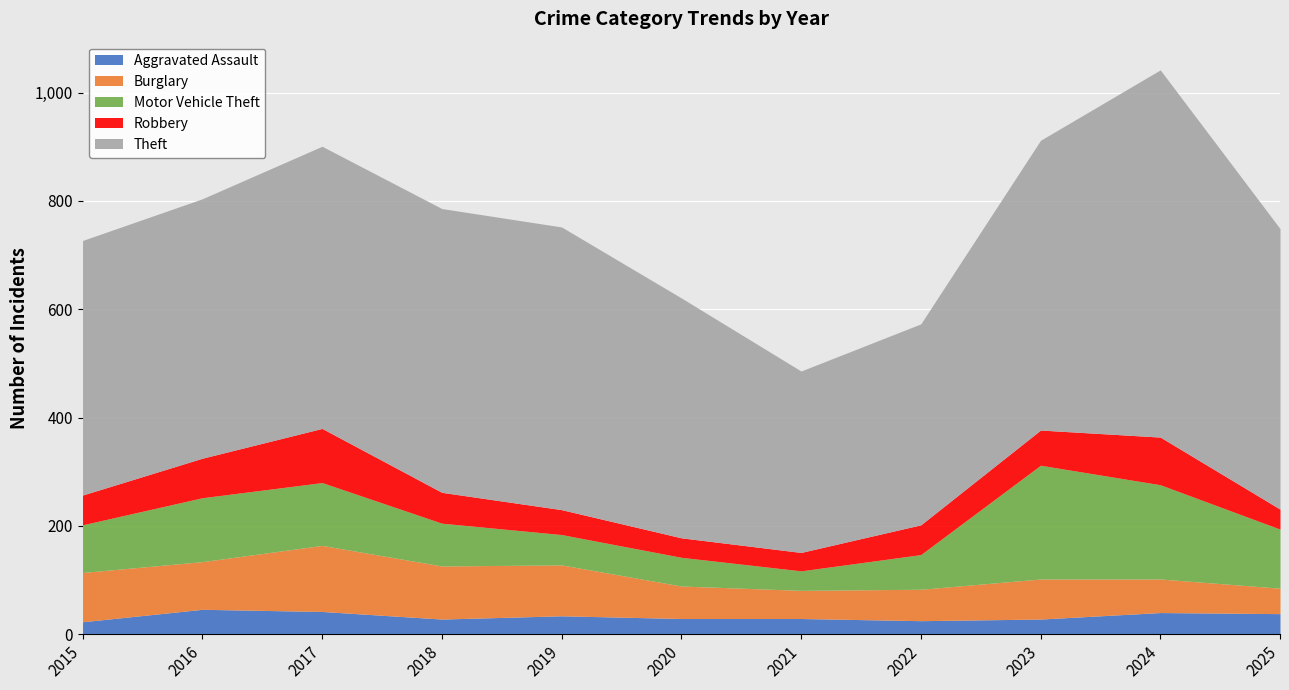

What is the sum of all Theft values?

5396